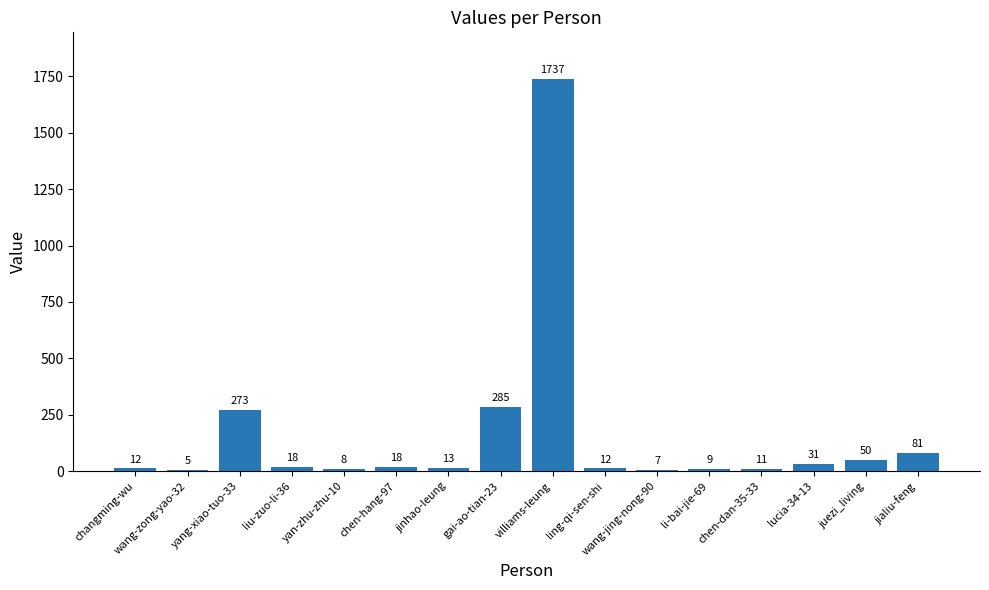

The chart shows a value of 166 at gai-ao-tian-23. True or false?

False